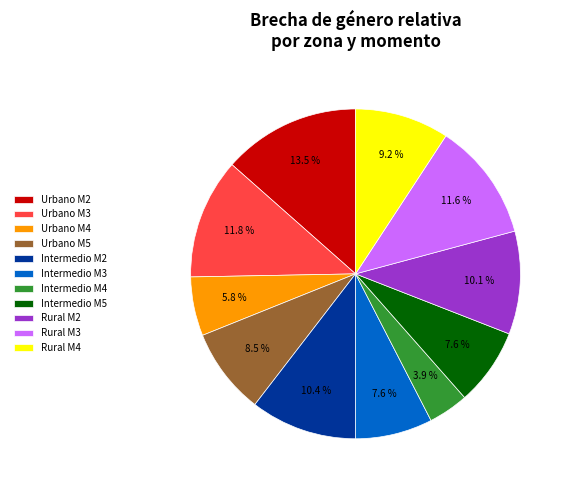

What percentage do Rural M3 and Rural M4 together represent?

20.8%